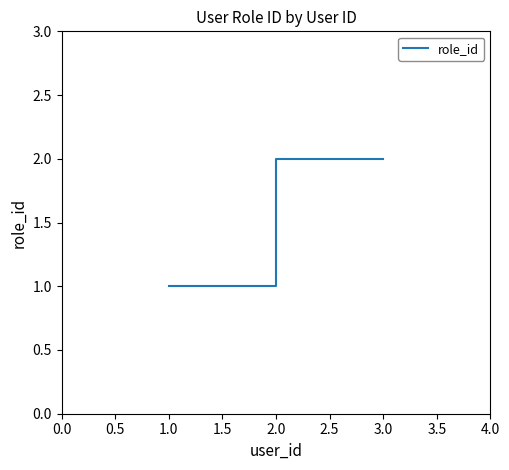

What position from the left is 1.0?

1